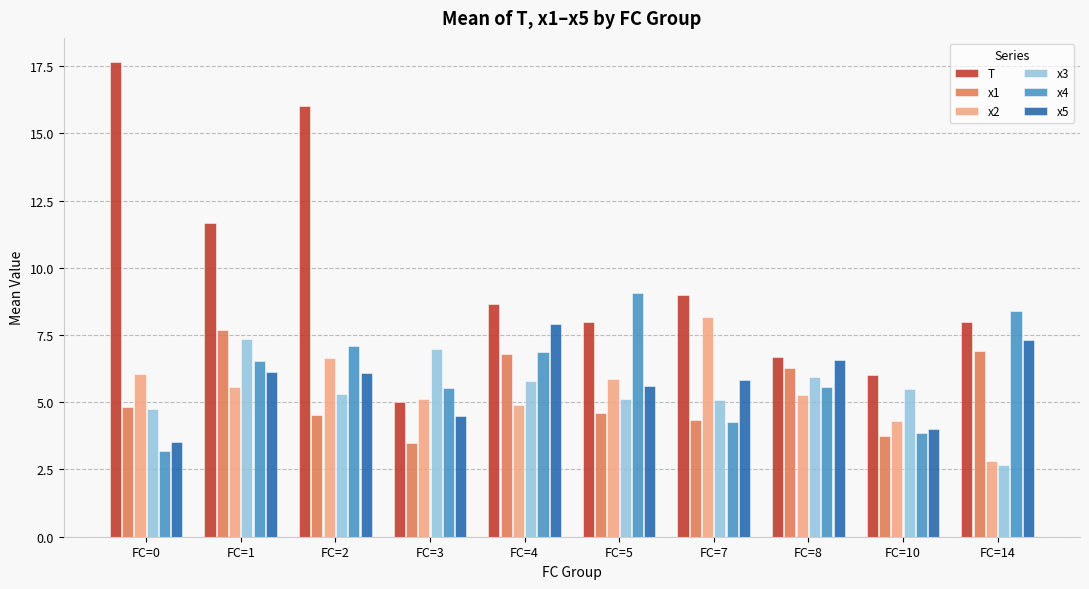

Which category has the lowest value in the T series?

FC=3